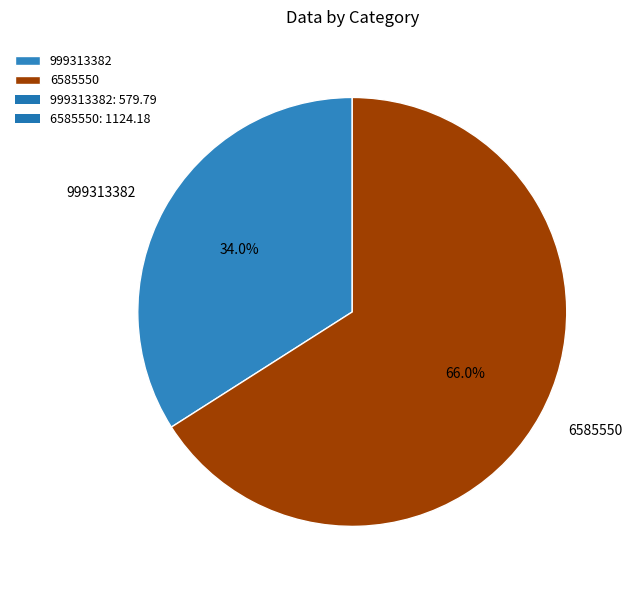

What is the smallest slice in the pie chart?

999313382